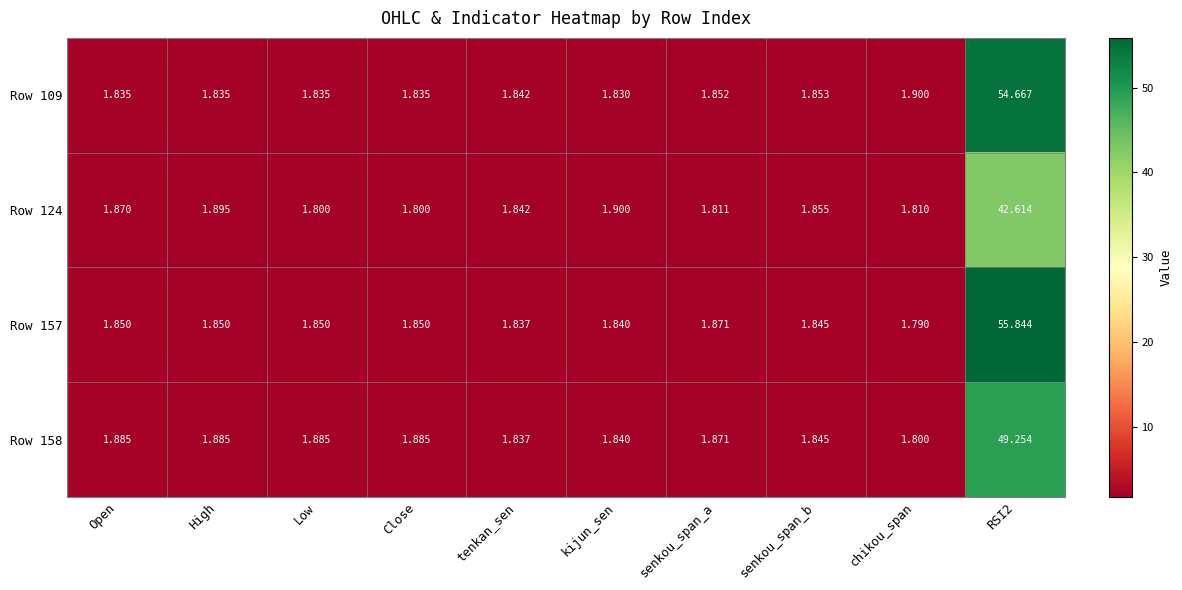

At which label does Row 157 reach its minimum?

chikou_span